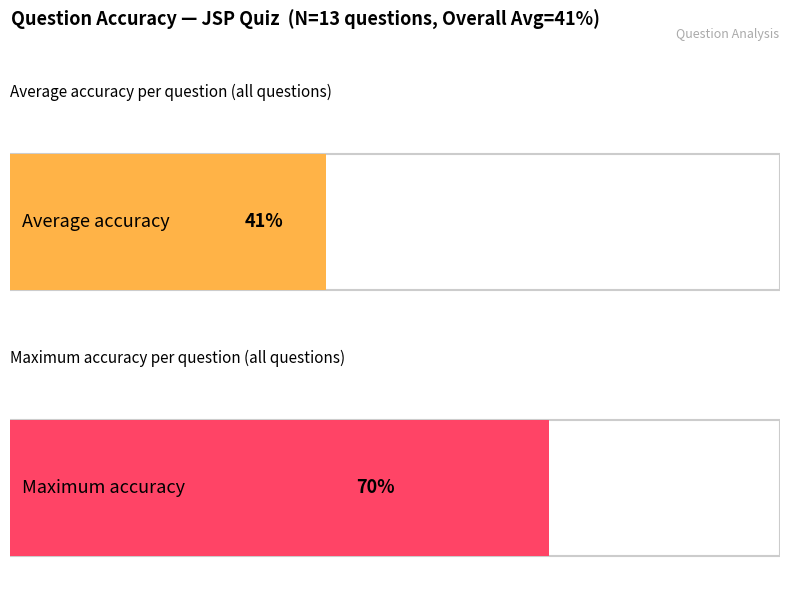

True or false: the data shows 7 at 25%.

False